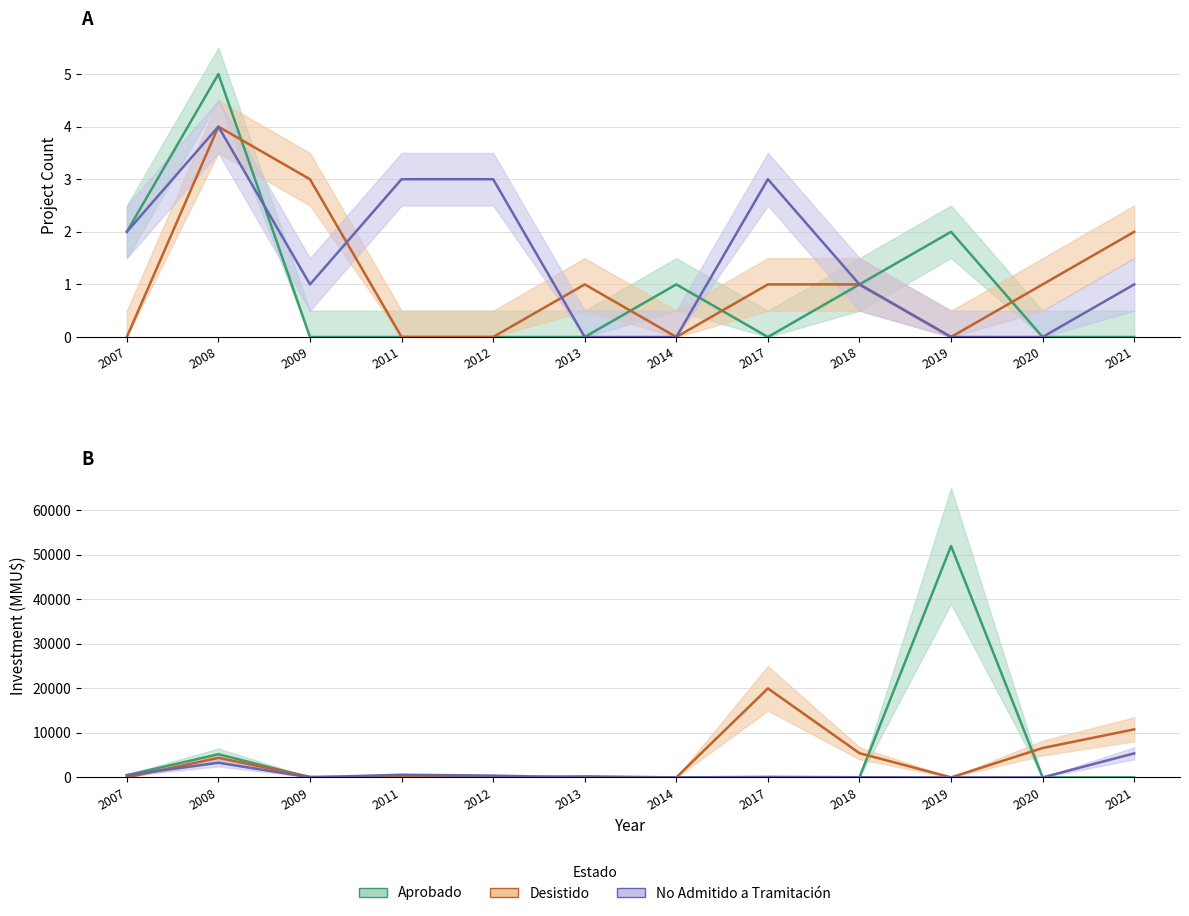

True or false: Aprobado has a value of 2 at 2018.

False